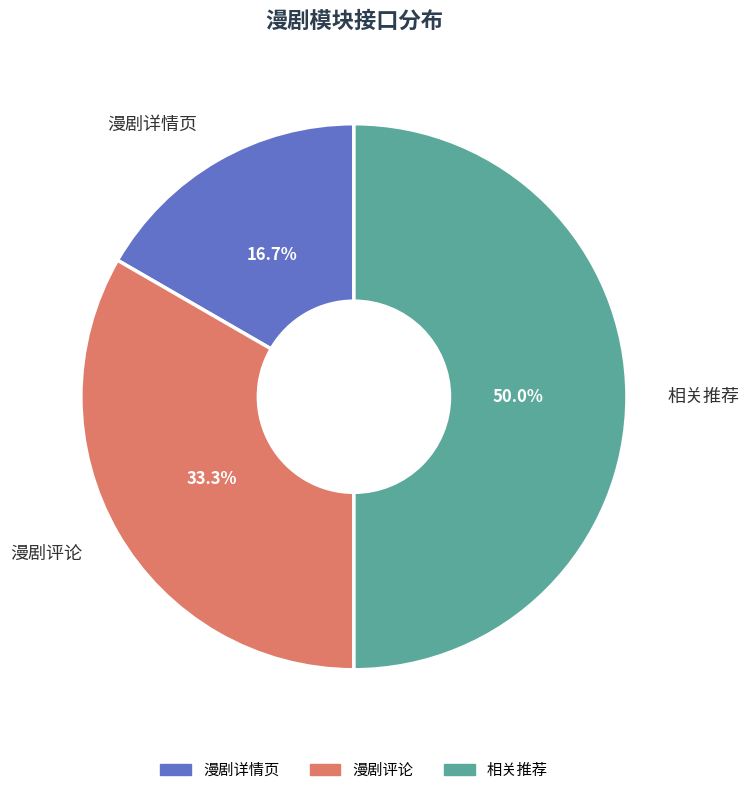

Approximately how many times larger is the value at 漫剧评论 compared to 相关推荐?

0.7